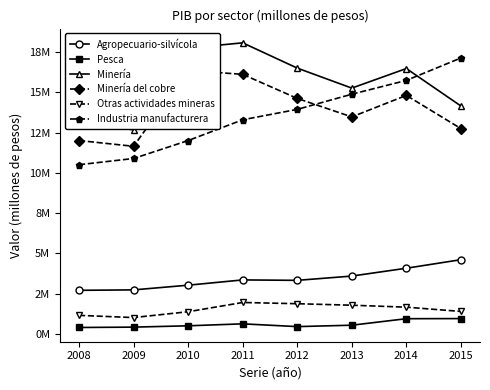

Between which two adjacent categories do Industria manufacturera and Minería del cobre first intersect?

2012 and 2013